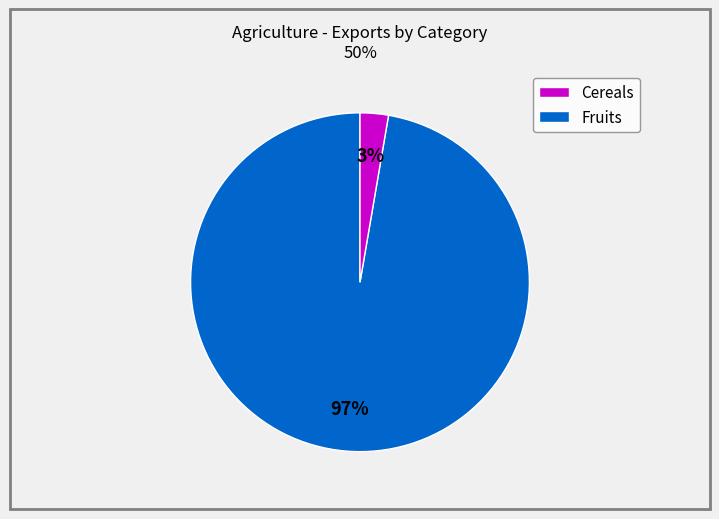

Is there any slice that represents more than half of the pie?

Yes